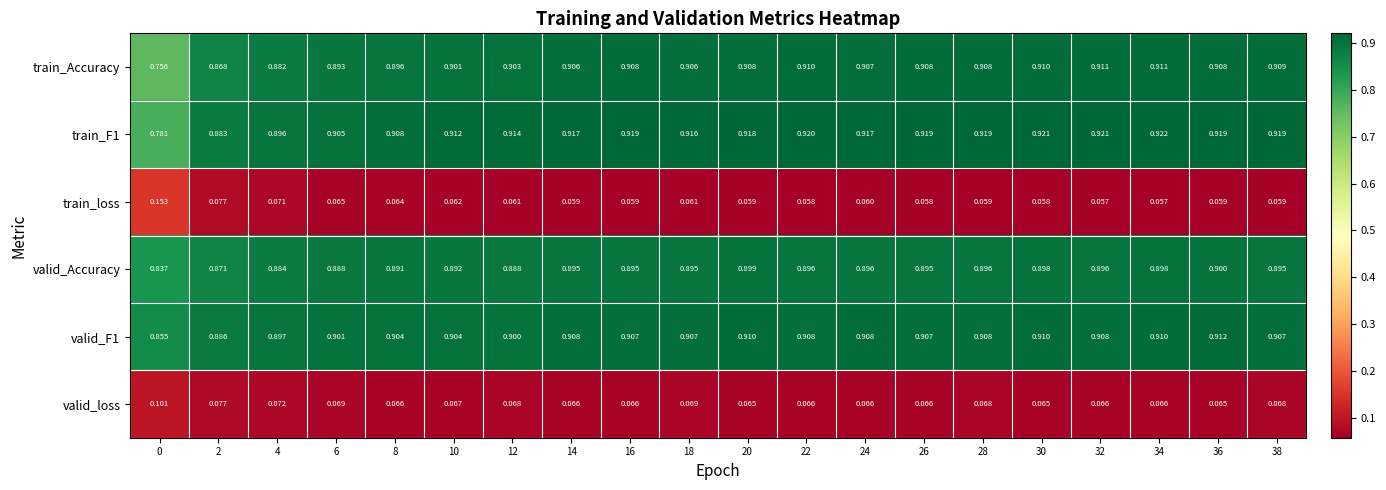

Which series has the widest spread of values?

train_Accuracy